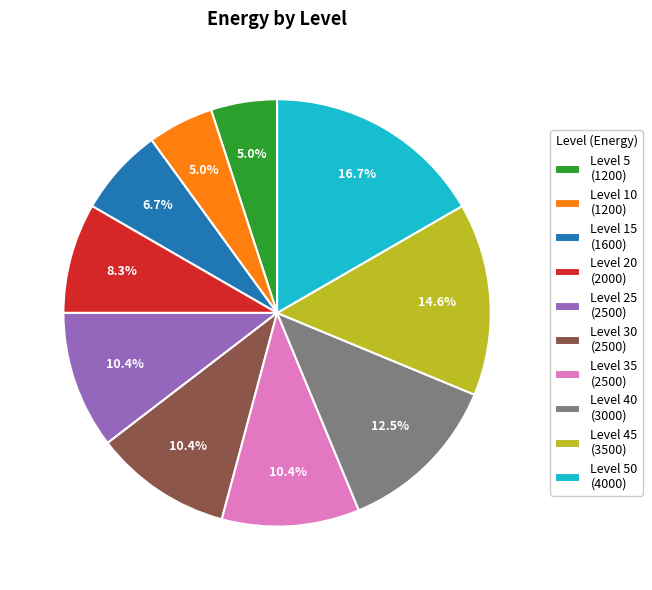

Does Level 5 (1200) account for over 50% of the chart?

No